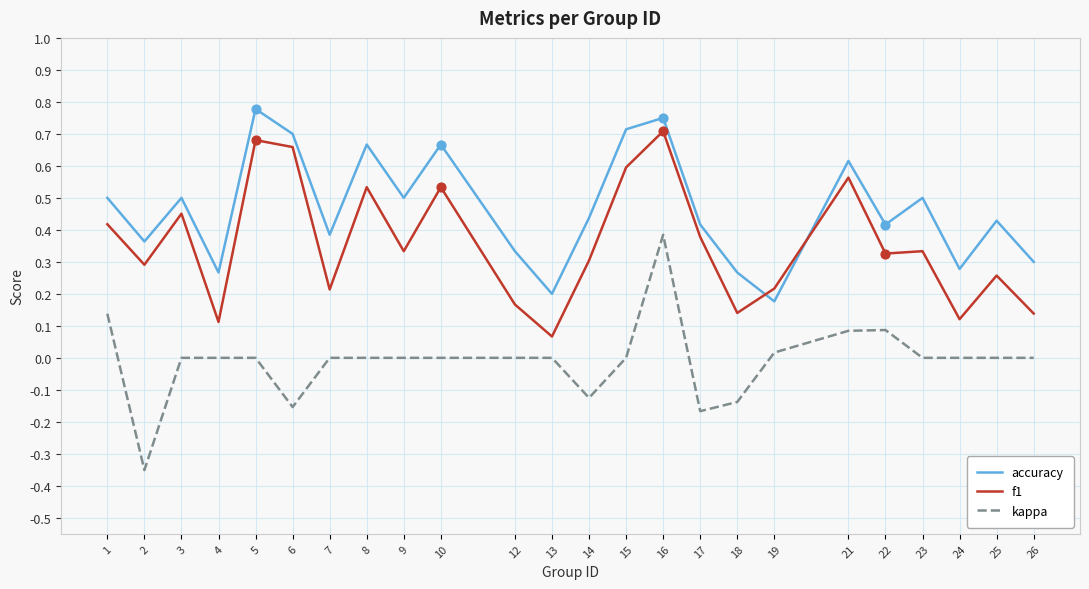

Which series changed the most between 6 and 18?

f1